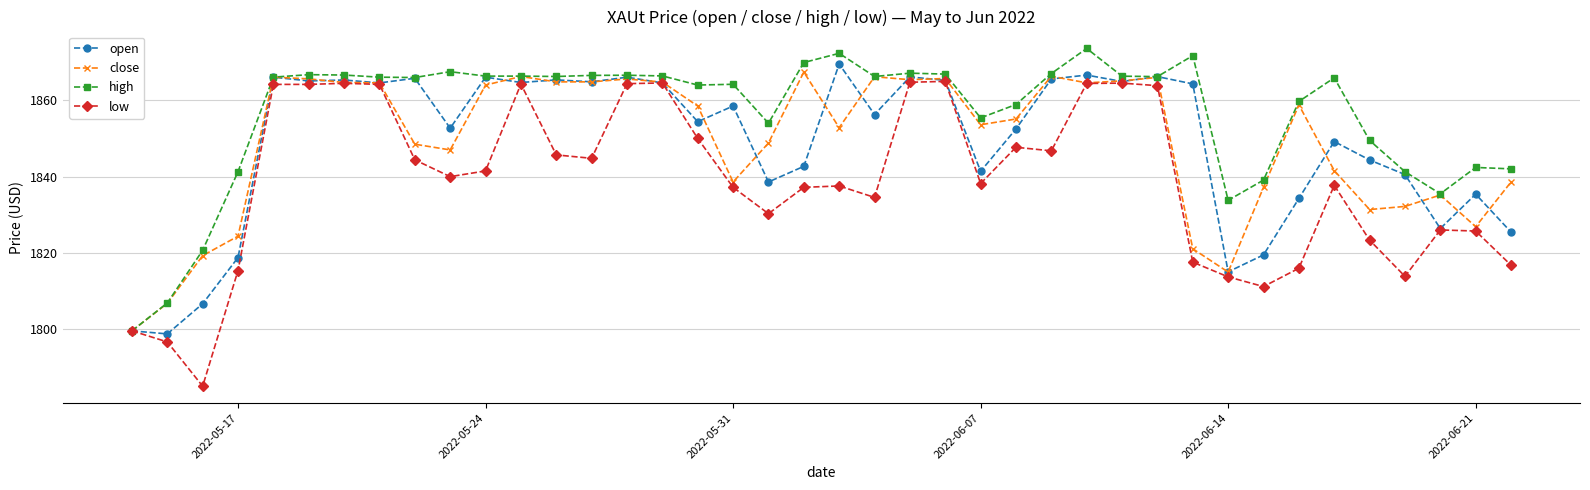

Count the number of data series in this chart.

4